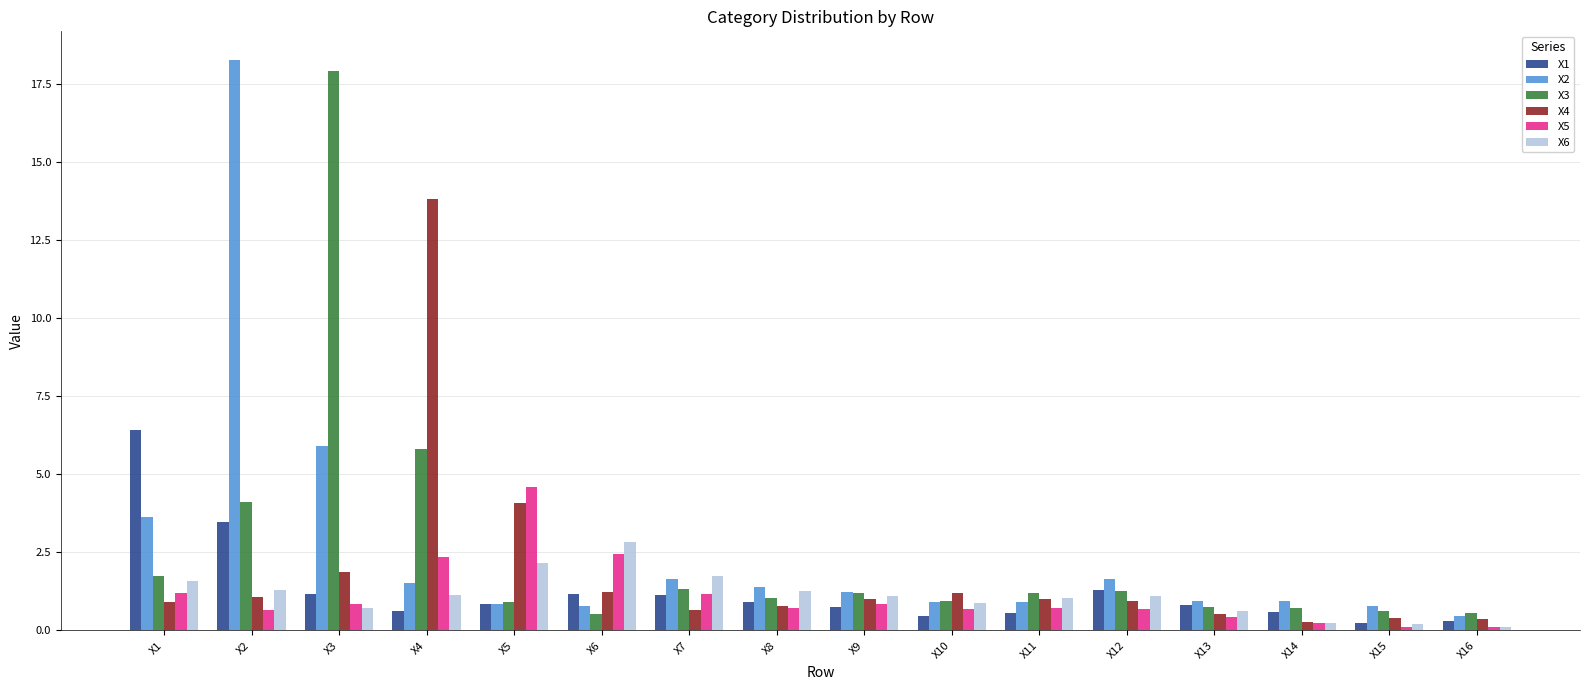

How many bars are there in total?

96